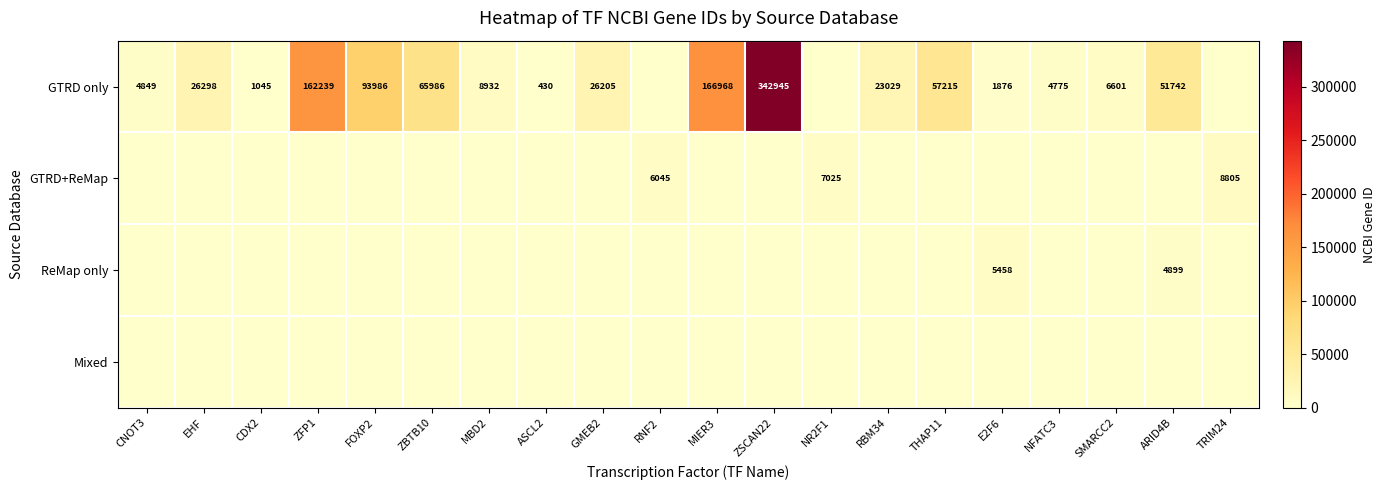

The value of GTRD only at THAP11 is 57215. True or false?

True